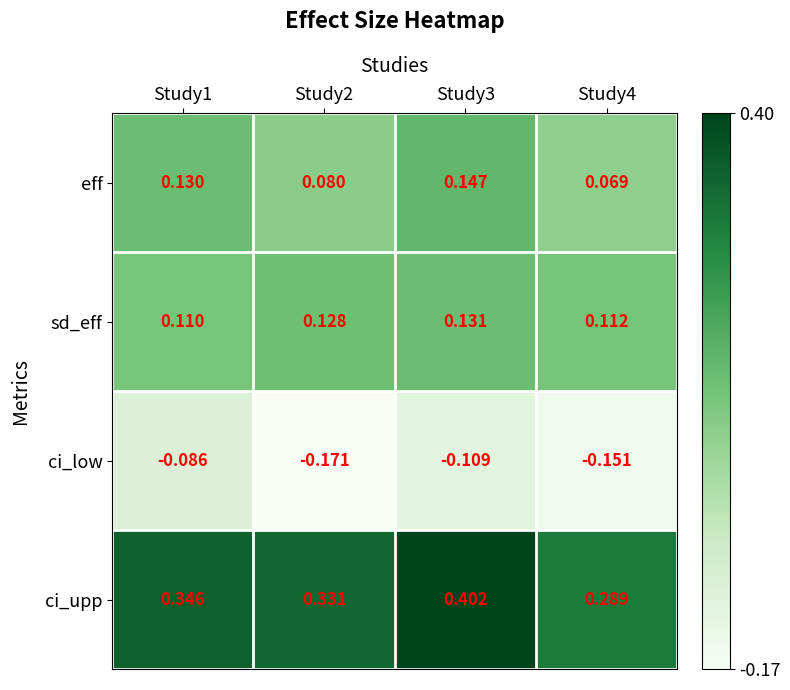

Count the number of data series in this chart.

4